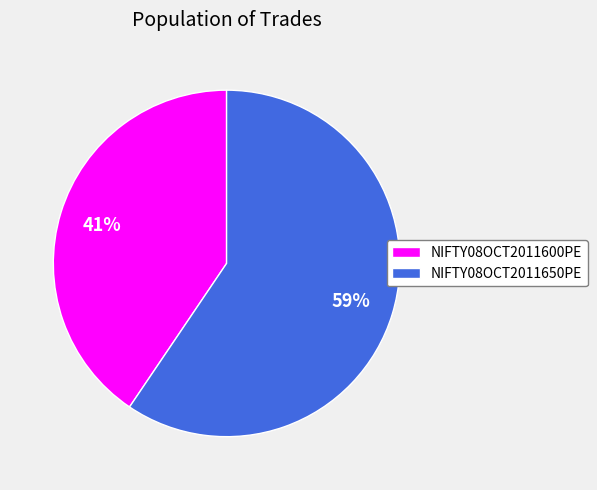

To the nearest percent, what percentage of the pie is NIFTY08OCT2011600PE?

41%